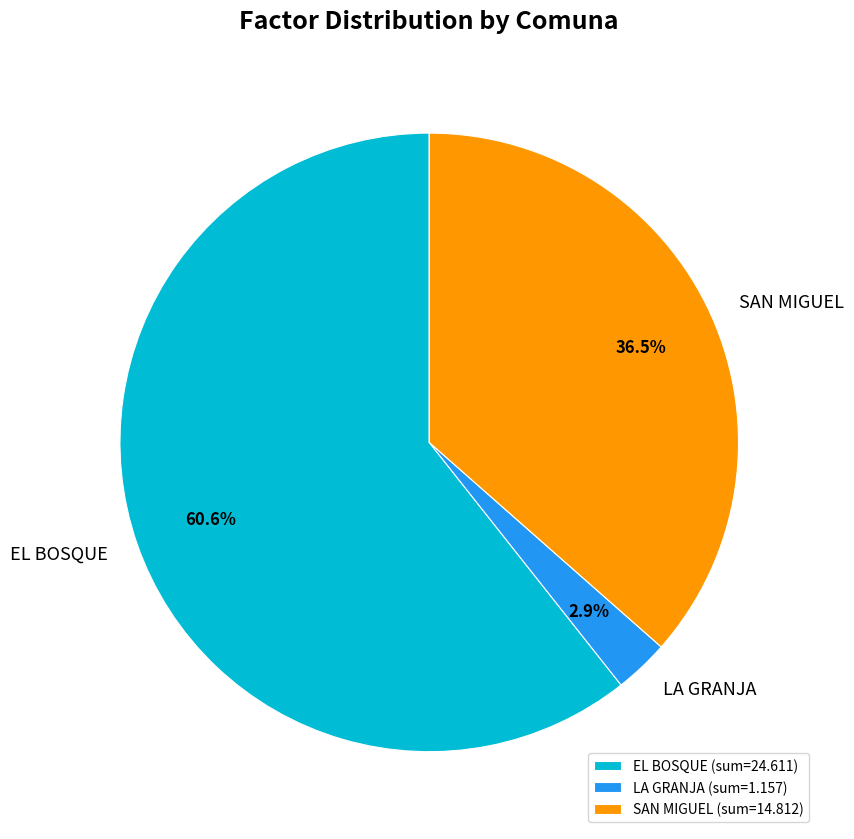

What portion of the pie excludes LA GRANJA?

97.1%